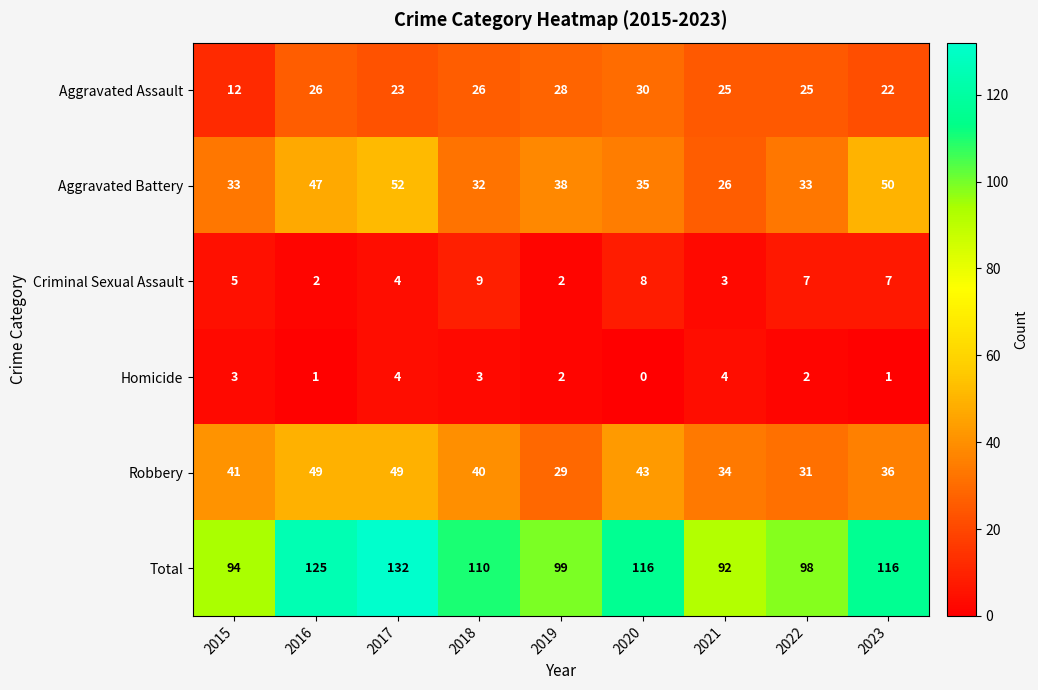

True or false: Total has a value of 136 at 2019.

False